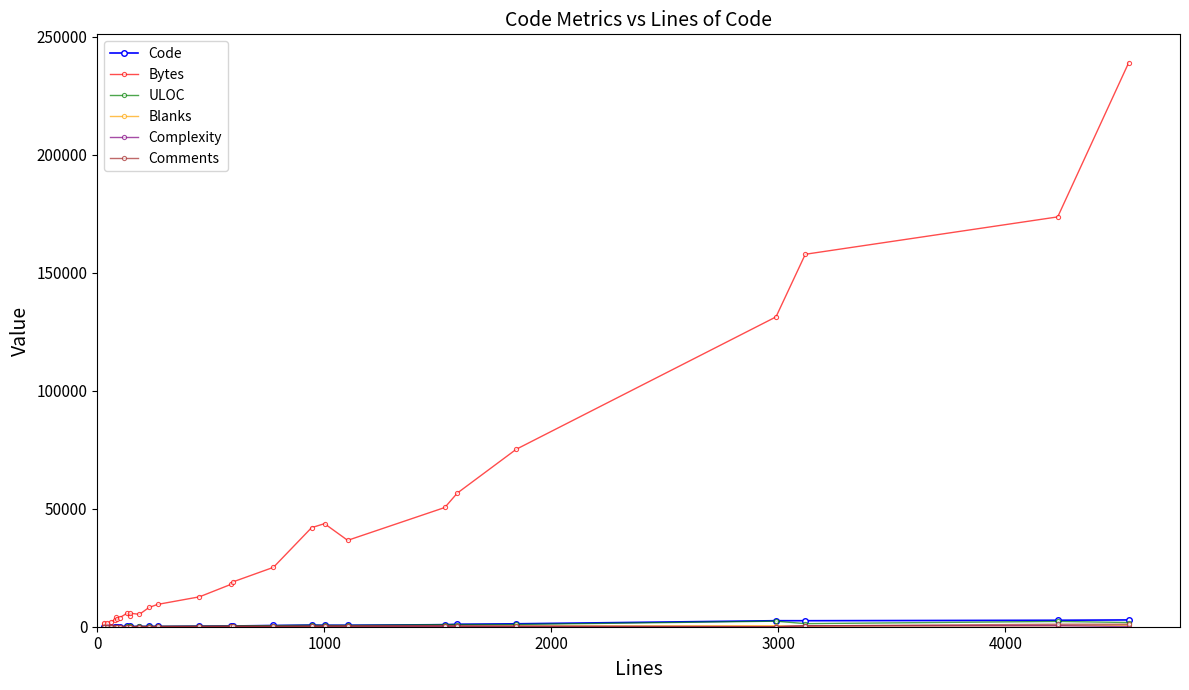

Which series has the largest range (max minus min)?

Bytes